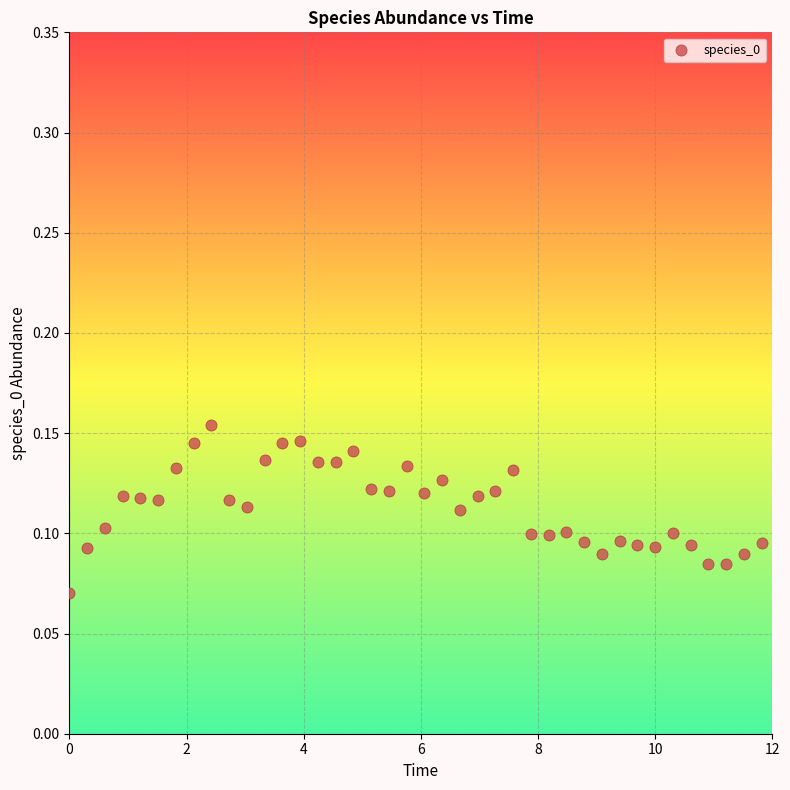

What is the range of X values (max minus min)?

11.8